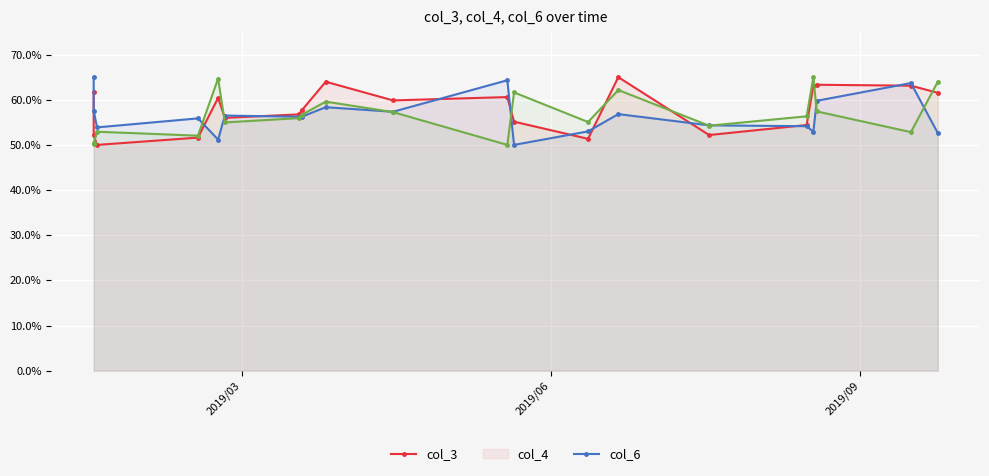

Reading right to left, transcribe all the data shown in this chart.

col_3: 0.6	0.6	0.6	0.6	0.5	0.5	0.7	0.5	0.6	0.6	0.6	0.6	0.6	0.6	0.6	0.6	0.5	0.5	0.5	0.6
col_4: 0.5	0.6	0.6	0.5	0.5	0.5	0.6	0.5	0.5	0.6	0.6	0.6	0.6	0.6	0.6	0.5	0.6	0.5	0.6	0.7
col_6: 0.6	0.5	0.6	0.7	0.6	0.5	0.6	0.6	0.6	0.5	0.6	0.6	0.6	0.6	0.5	0.6	0.5	0.5	0.5	0.5